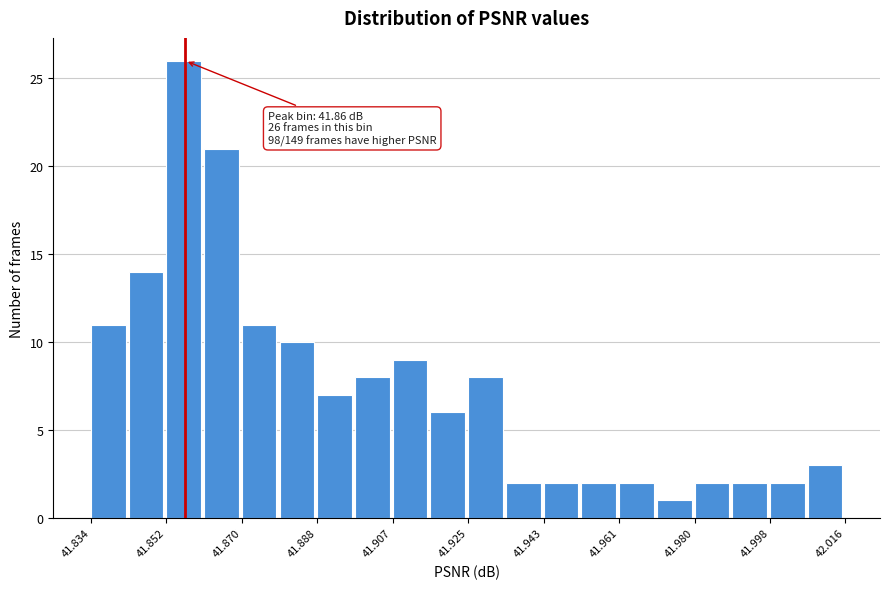

Which range on the x-axis has the tallest bar?

41.852 to 41.860